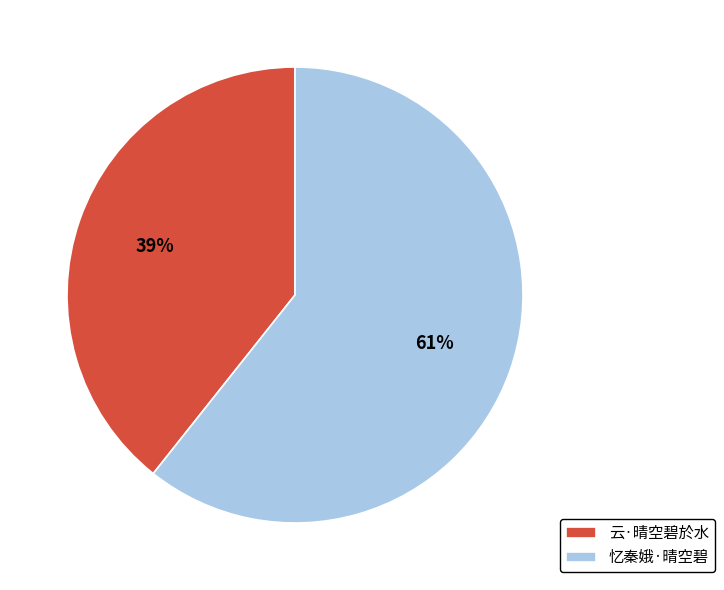

Approximately how many times larger is the value at 云·晴空碧於水 compared to 忆秦娥·晴空碧?

0.6